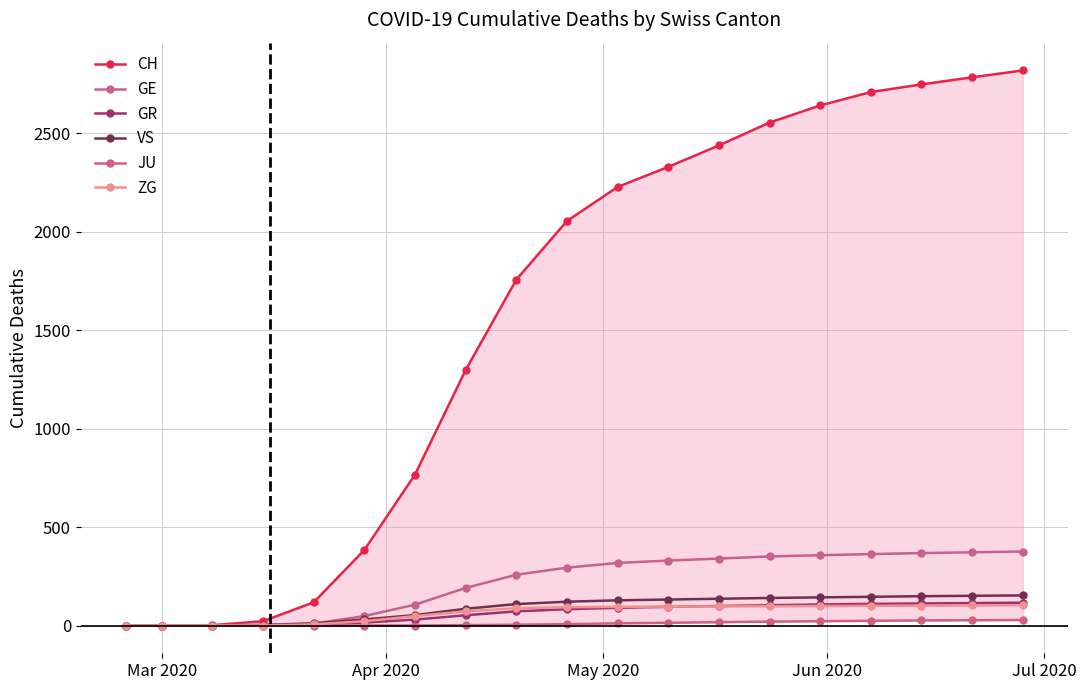

True or false: GE has more than 2 points higher than both neighbors.

False